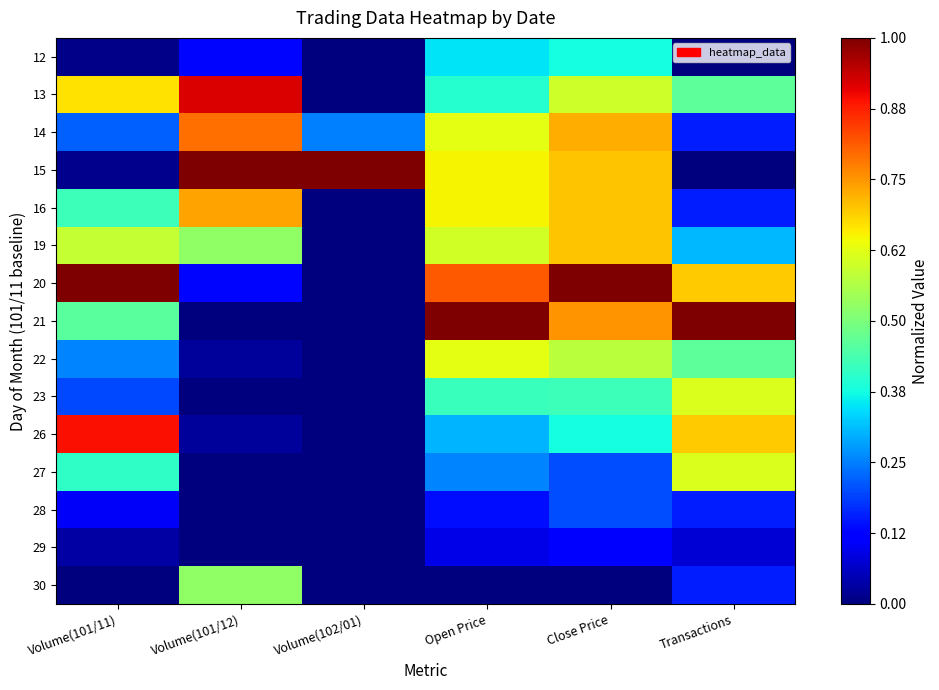

What is the total value across all series at Close Price?

7.5